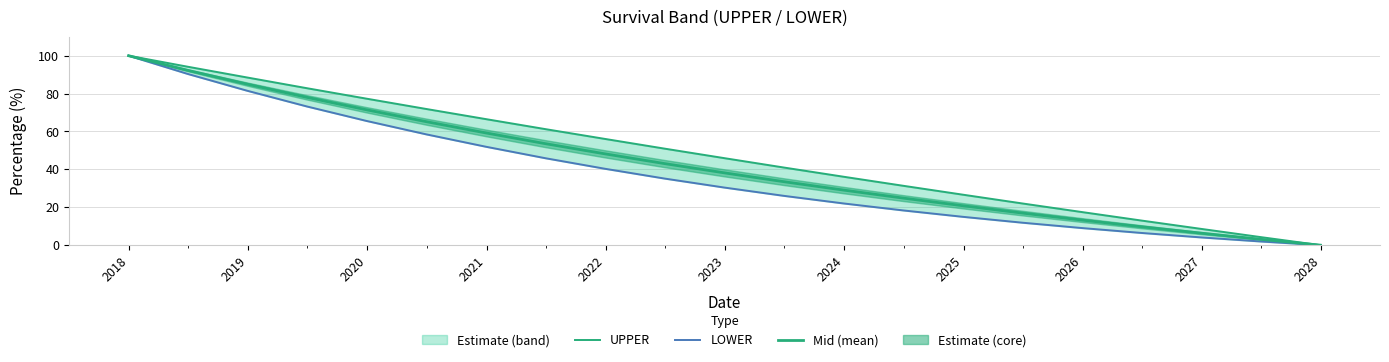

True or false: Mid (mean) and UPPER intersect in this chart.

False